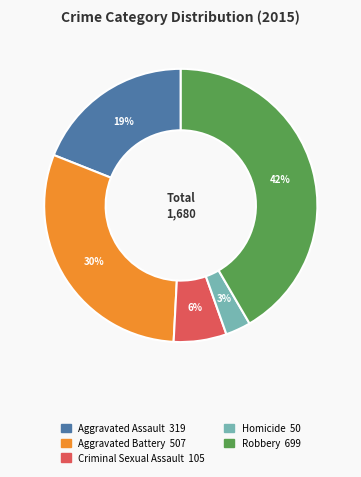

Does Homicide represent more than half of the total?

No